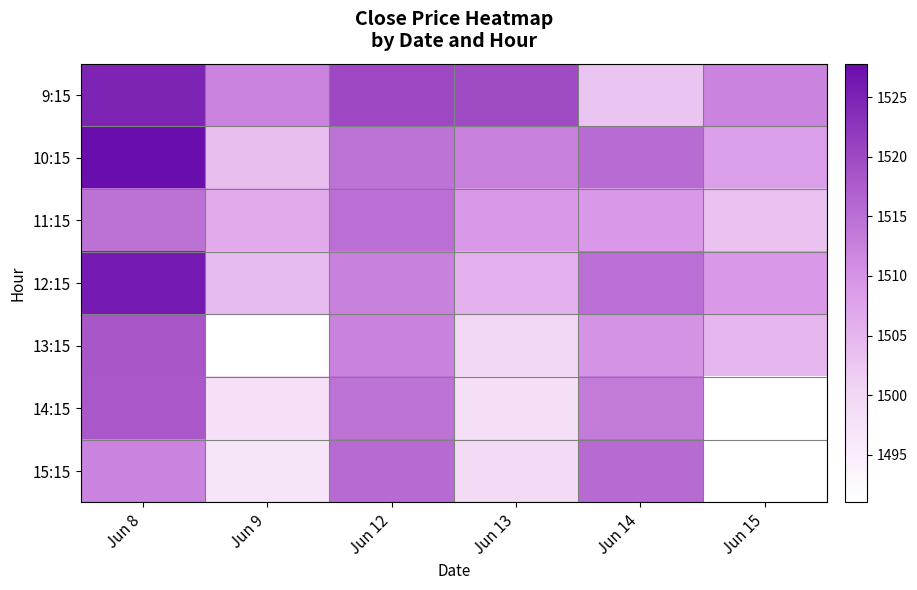

The 10:15 series shows 403.9 at Jun 15. True or false?

False